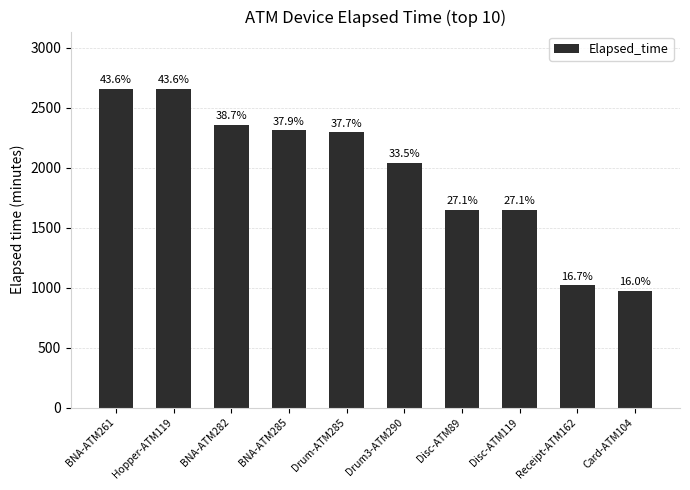

What is the maximum value shown in the chart?

2655